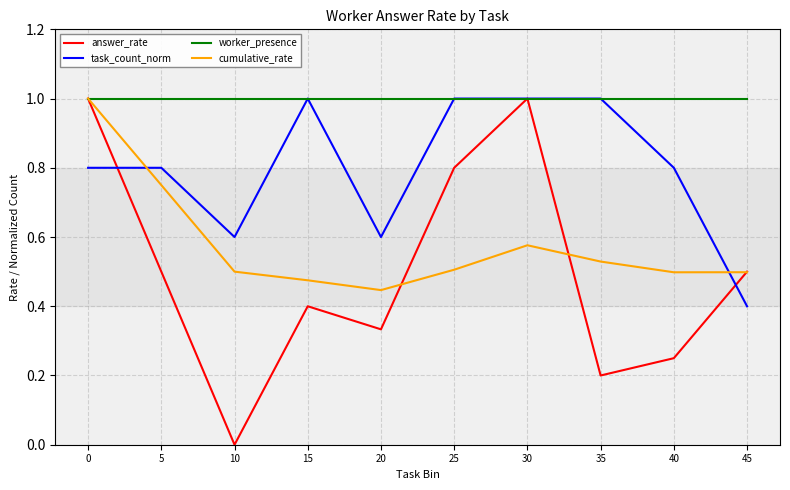

How many series are shown in this chart?

4